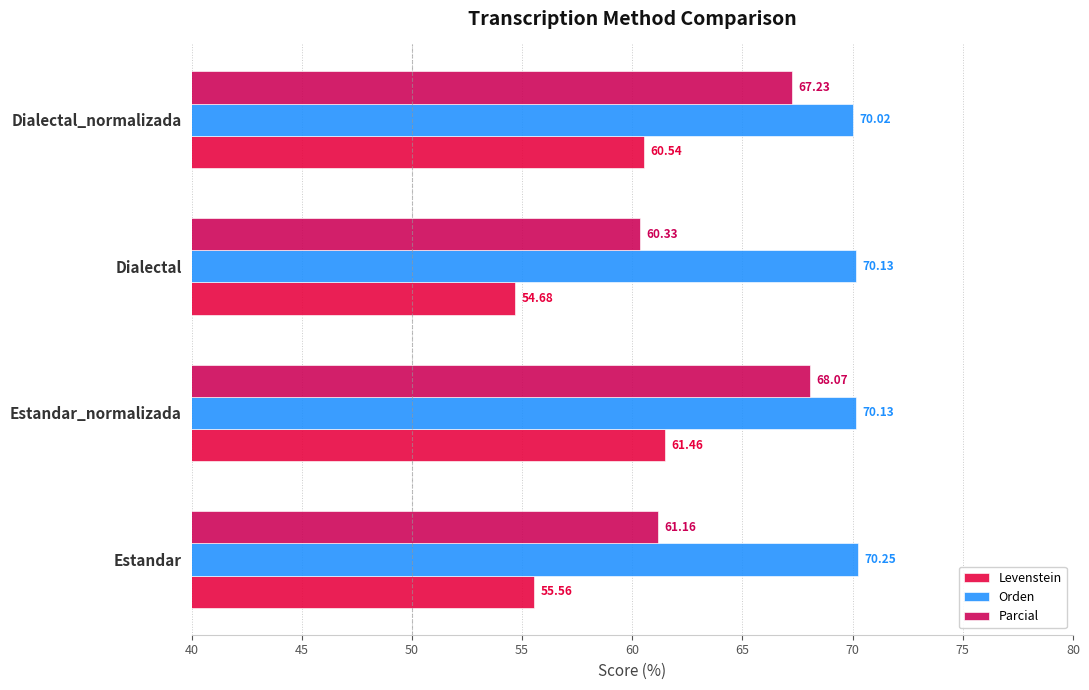

How many categories are shown in the chart?

4